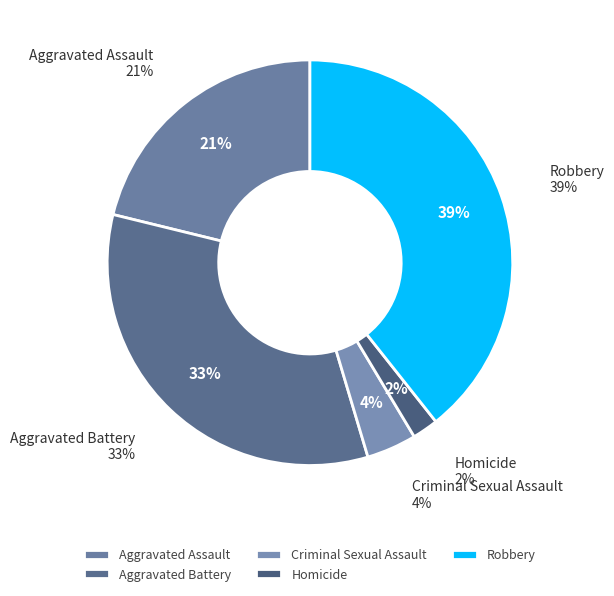

Rank the categories by value from highest to lowest.

Robbery, Aggravated Battery, Aggravated Assault, Criminal Sexual Assault, Homicide